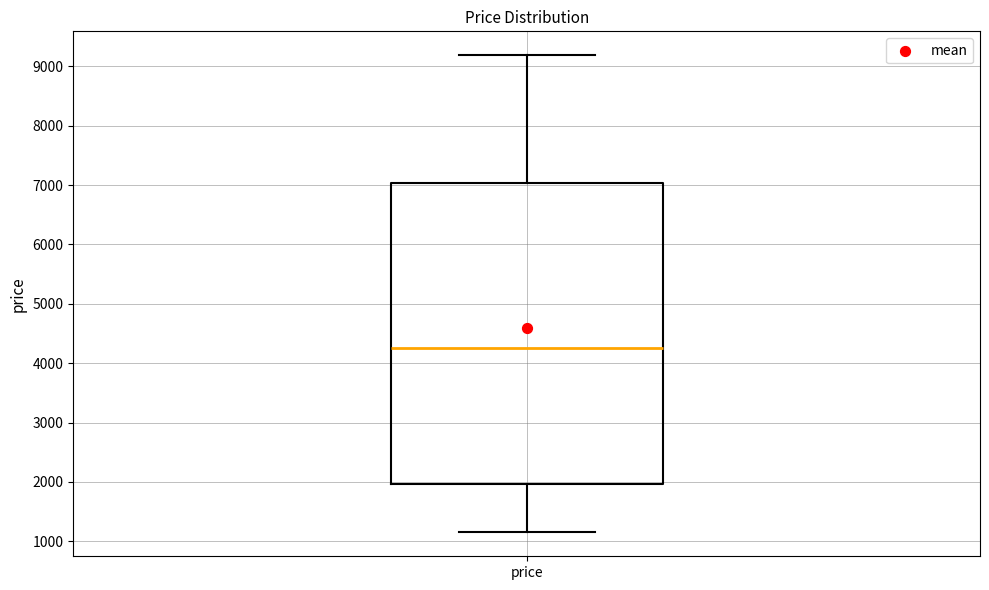

Where is the lower edge of the box for price on the y-axis? The values are not printed on the chart, so give them approximately, as read against the axis.

2000